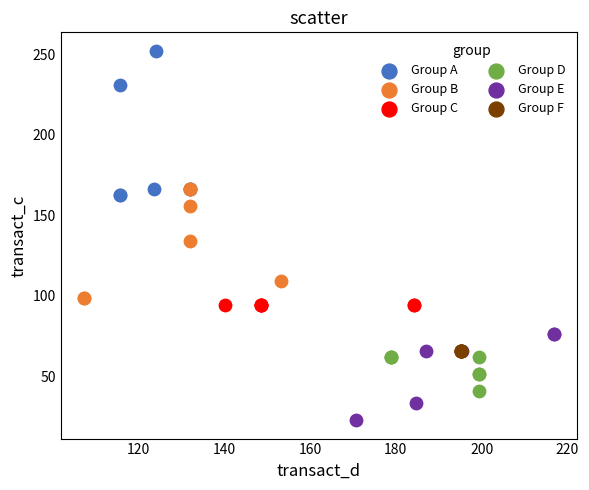

Which series contains the highest Y value?

Group A